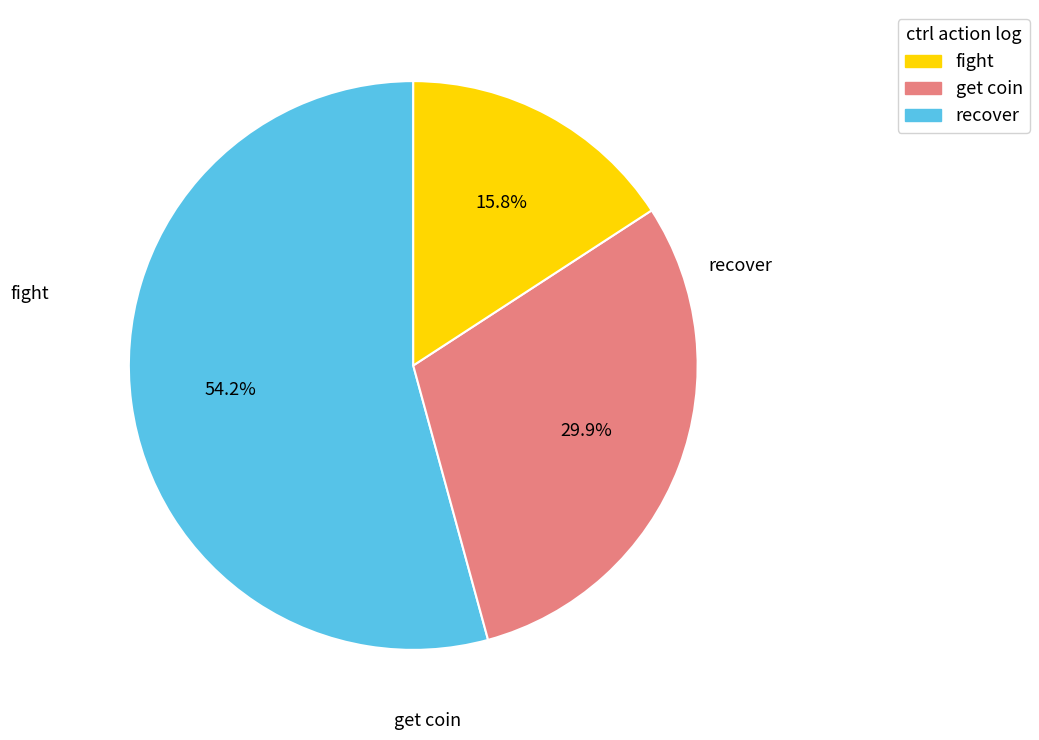

Does any single category account for the majority?

Yes